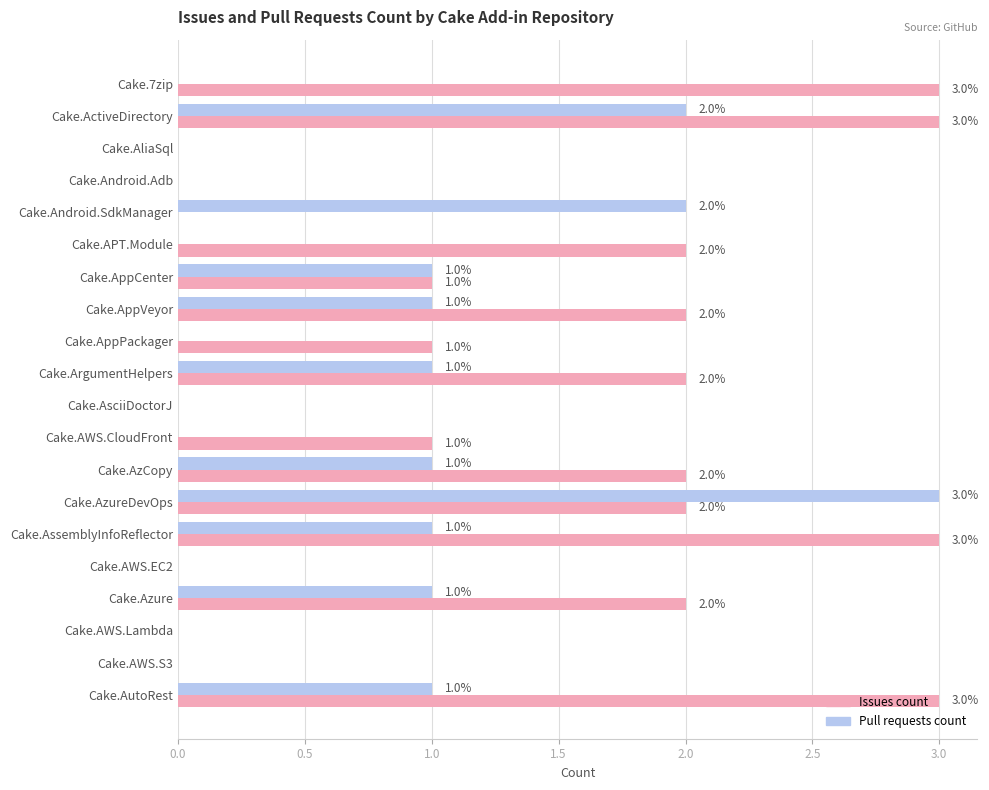

Is it true that Issues count equals 0 at Cake.AWS.Lambda?

True